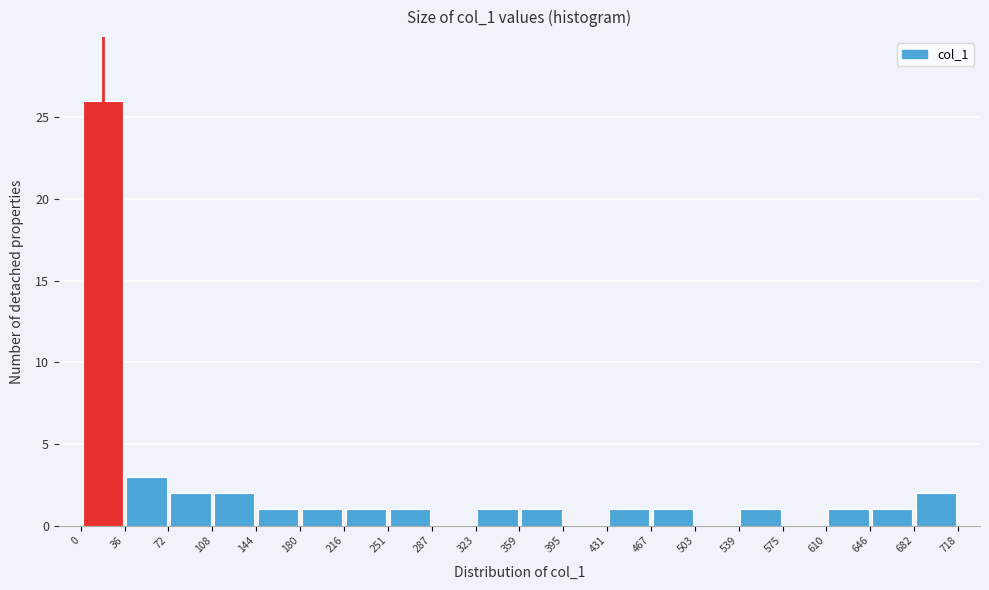

Reading left to right, transcribe this chart: for each bar, give the range it covers on the x-axis and its height. The values are not printed on the chart, so give them approximately, as read against the axis.

0 to 36: 26
36 to 72: 3
72 to 108: 2
108 to 144: 2
144 to 180: 1
180 to 216: 1
216 to 251: 1
251 to 287: 1
287 to 323: 0
323 to 359: 1
359 to 395: 1
395 to 431: 0
431 to 467: 1
467 to 503: 1
503 to 539: 0
539 to 575: 1
575 to 610: 0
610 to 646: 1
646 to 682: 1
682 to 718: 2